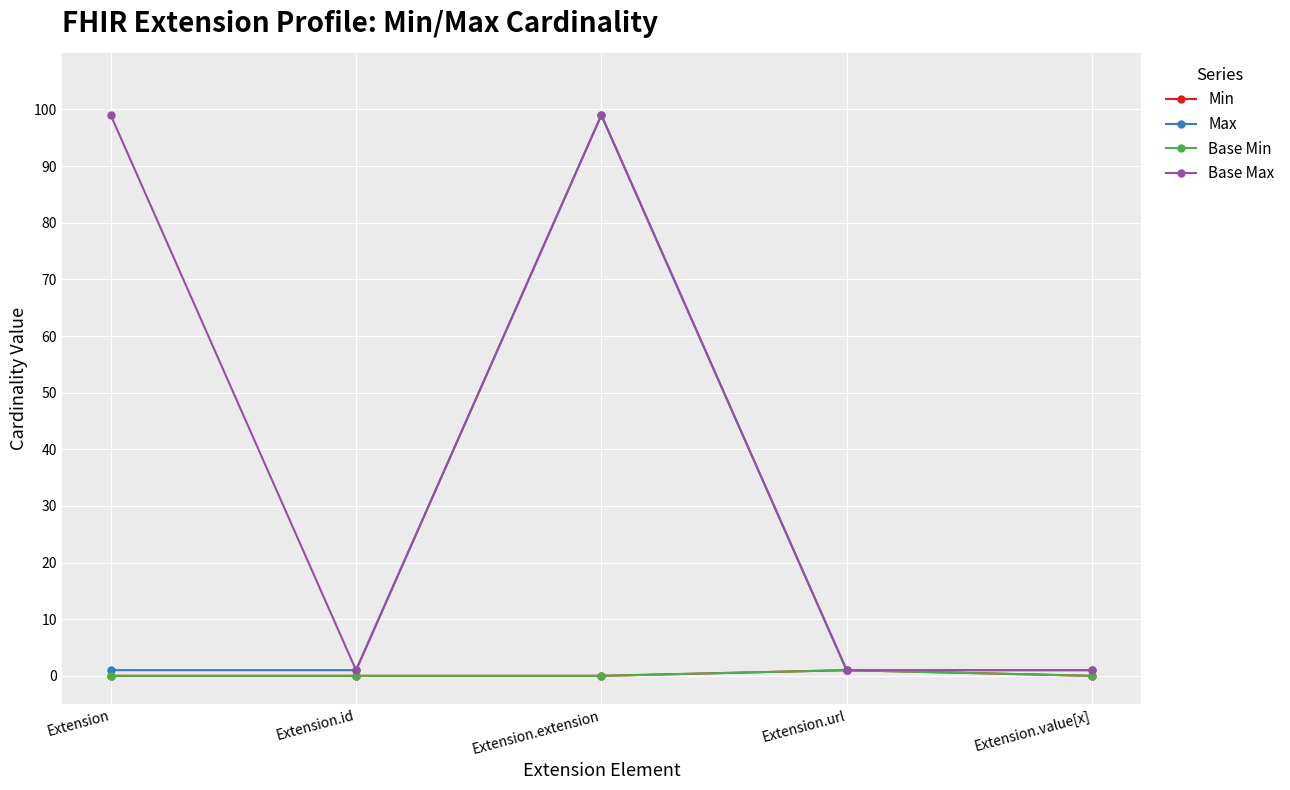

Between Extension.extension and Extension.value[x], which series saw the biggest shift?

Max